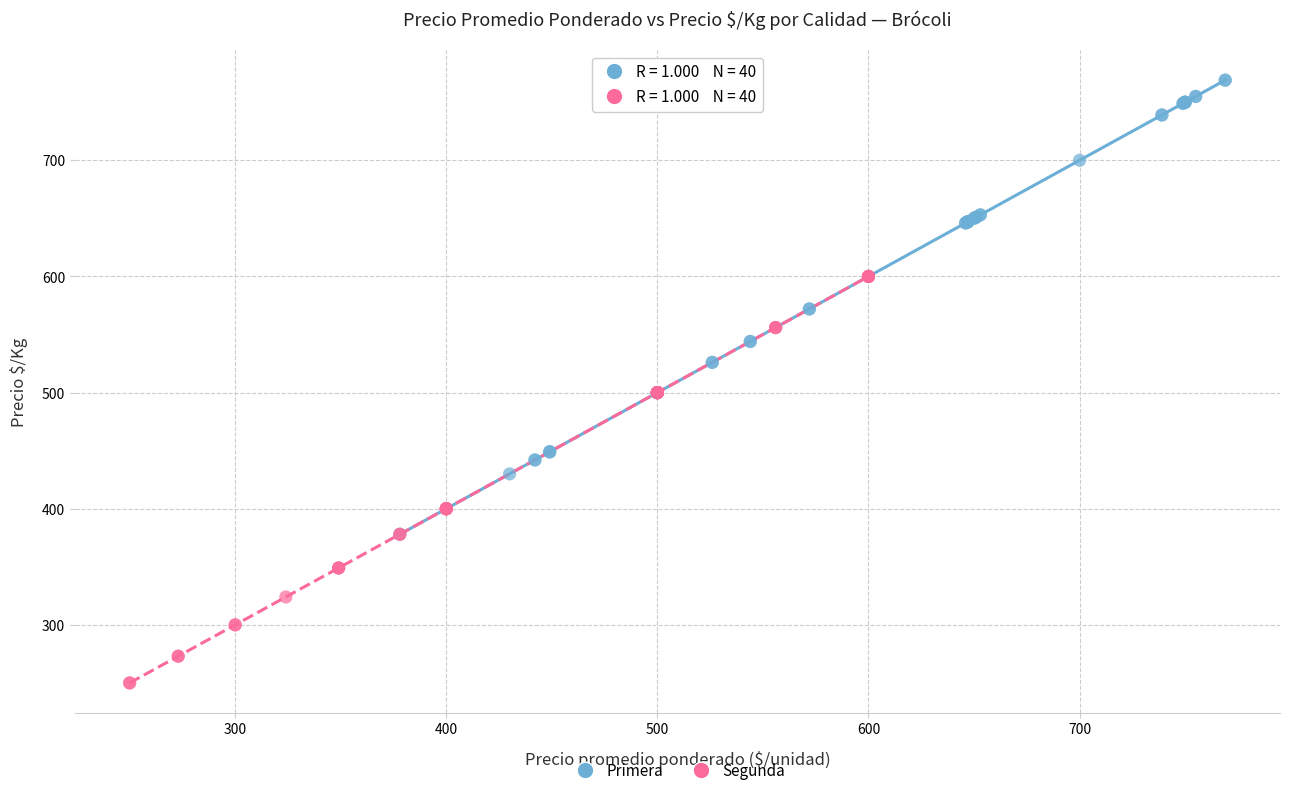

Which series reaches the minimum Y coordinate?

Segunda